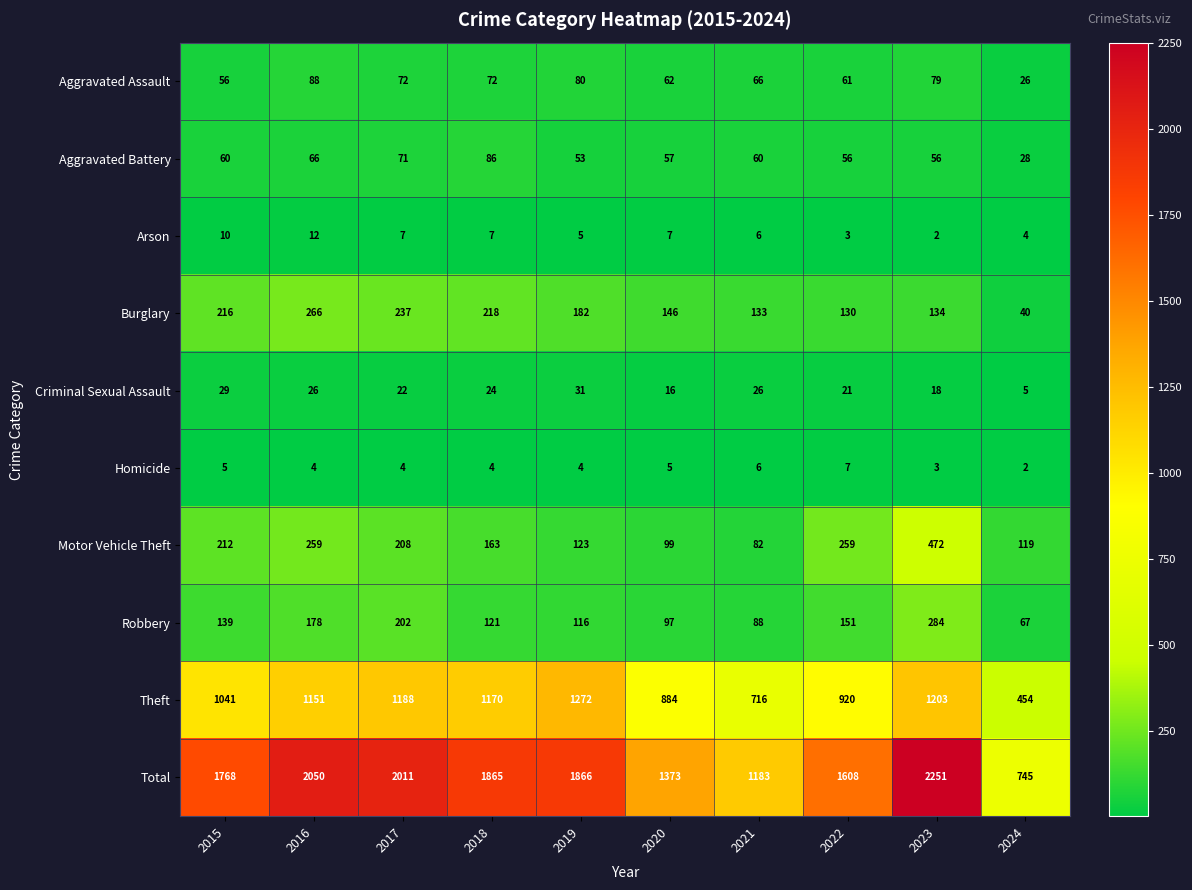

What is the difference between the maximum and second lowest values in the Burglary series?

136